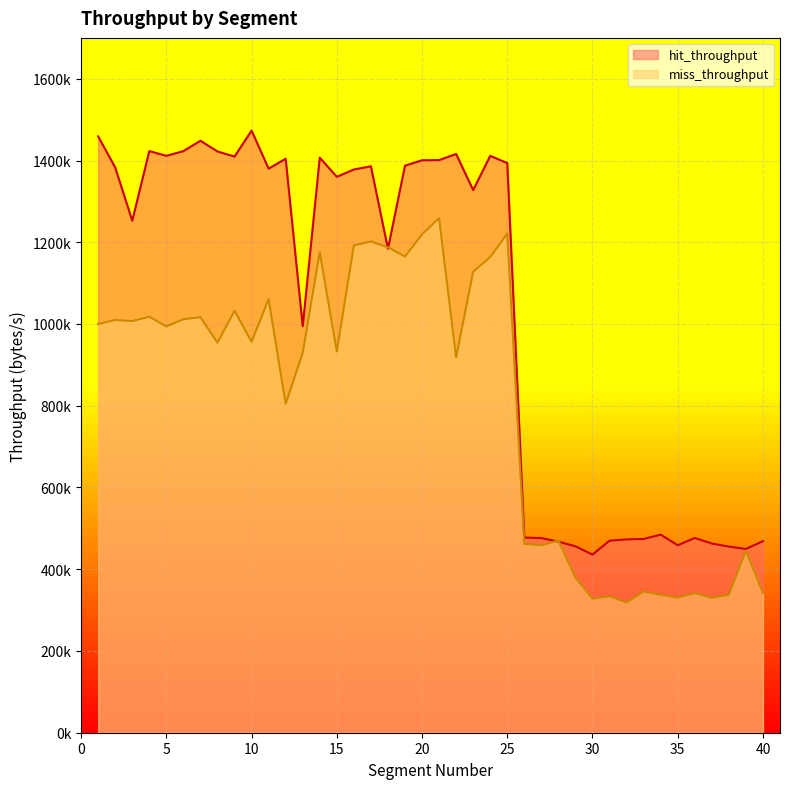

How many lines are shown in the chart?

2